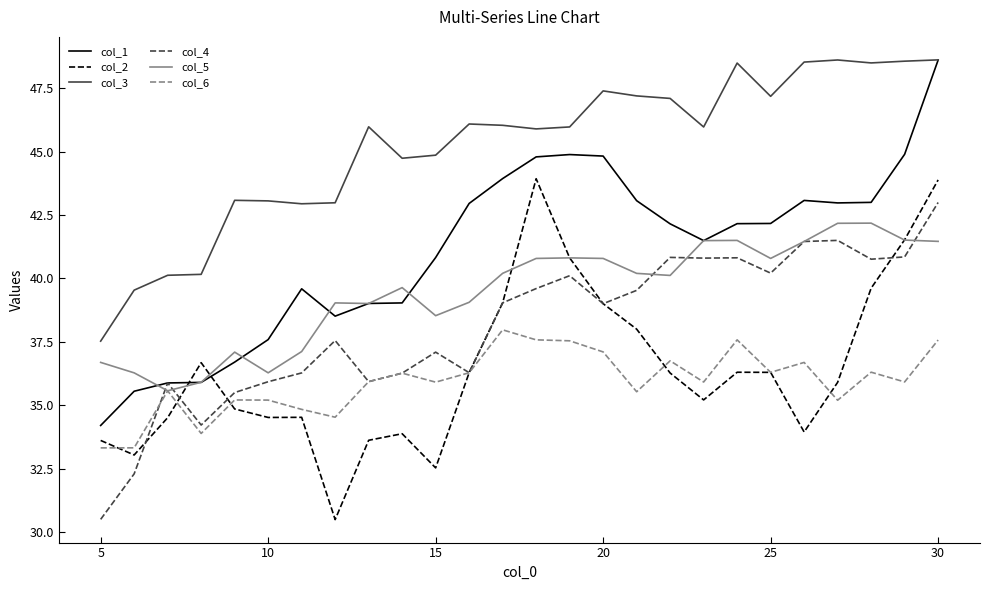

What is the smallest value displayed?

30.5